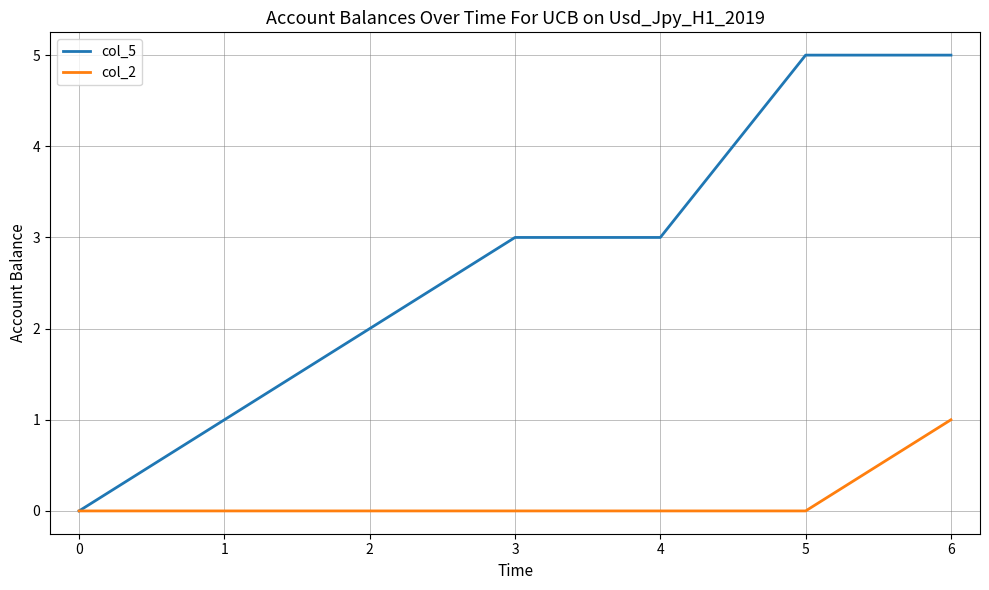

How many col_5 values are between 1 and 5?

6